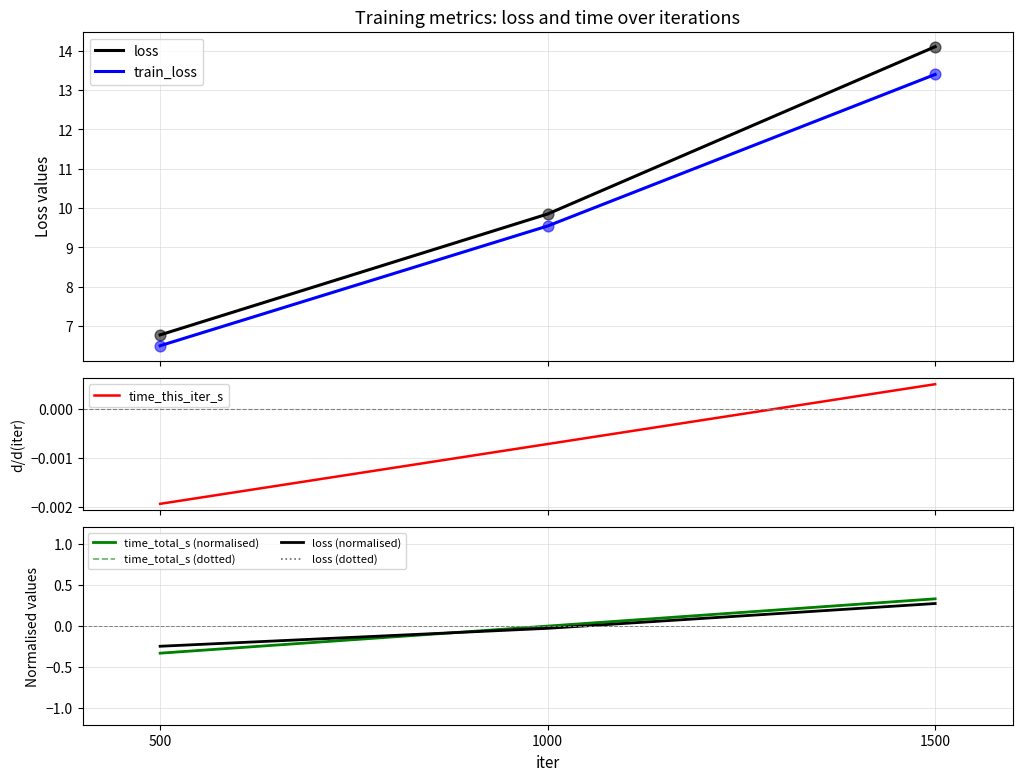

Which series has the largest total across all categories?

loss